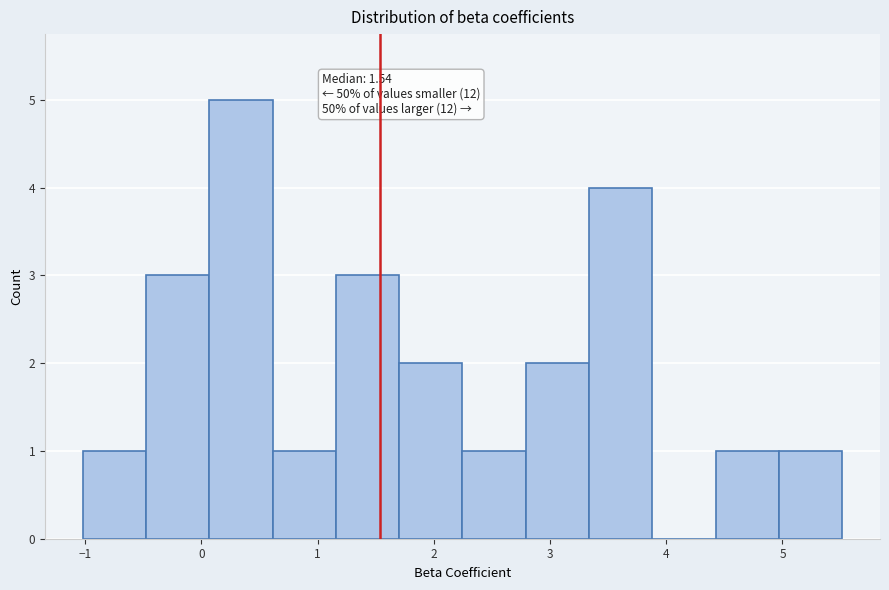

Which range on the x-axis has the tallest bar?

0.1 to 0.6